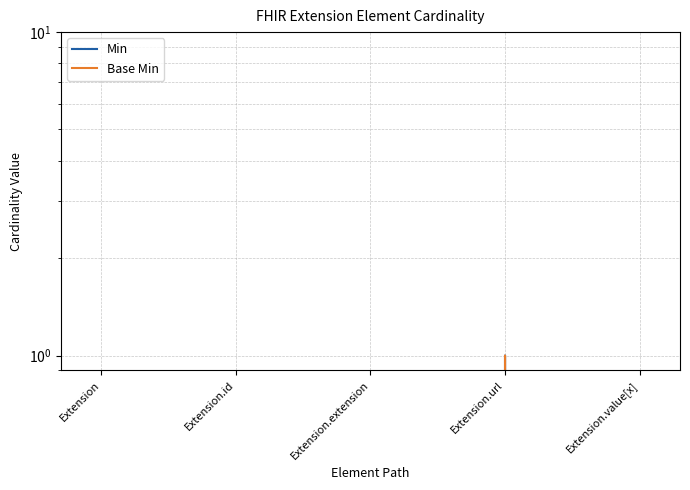

What is the maximum value shown in the chart?

1